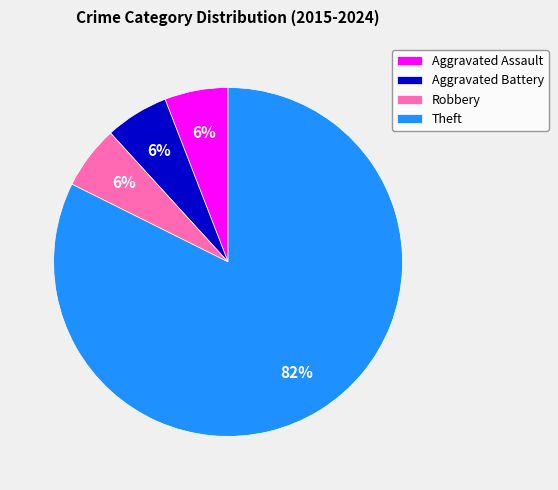

Is there any slice that represents more than half of the pie?

Yes